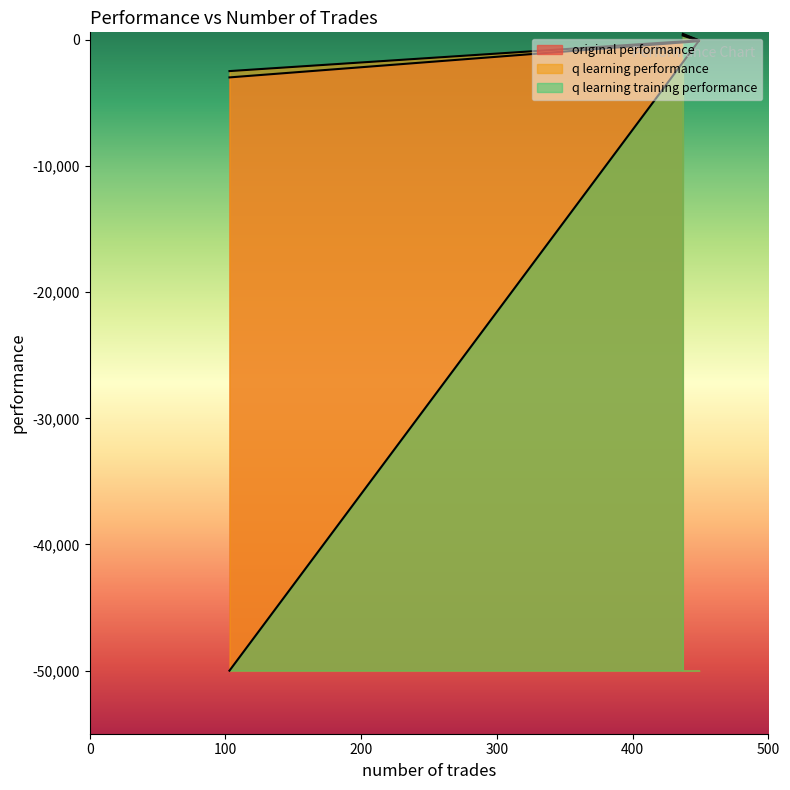

Count the number of categories in the chart.

3